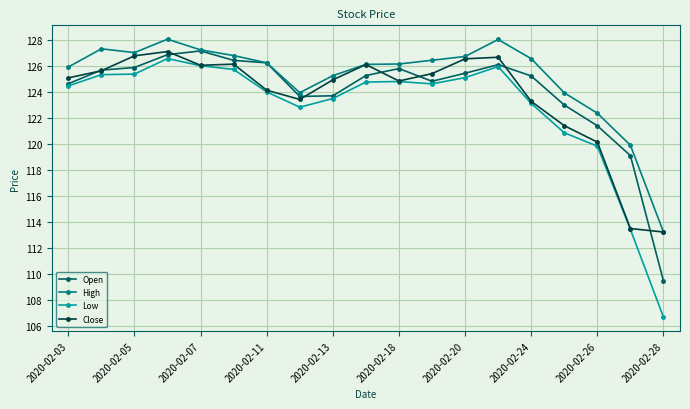

Which series has the widest spread of values?

Low